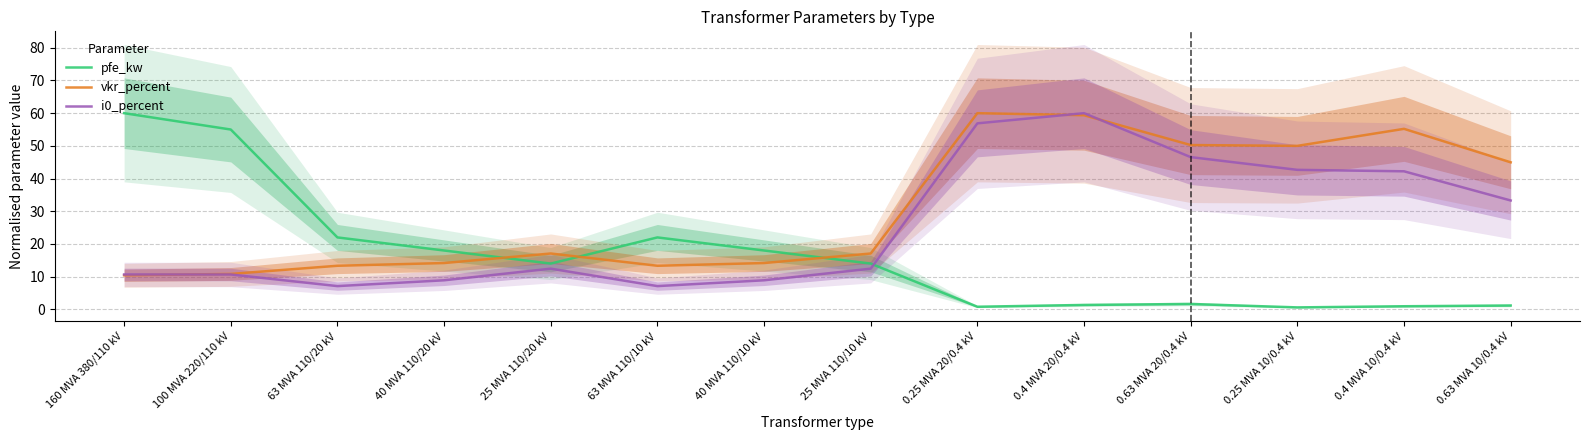

How many data points in i0_percent are less than 12?

6